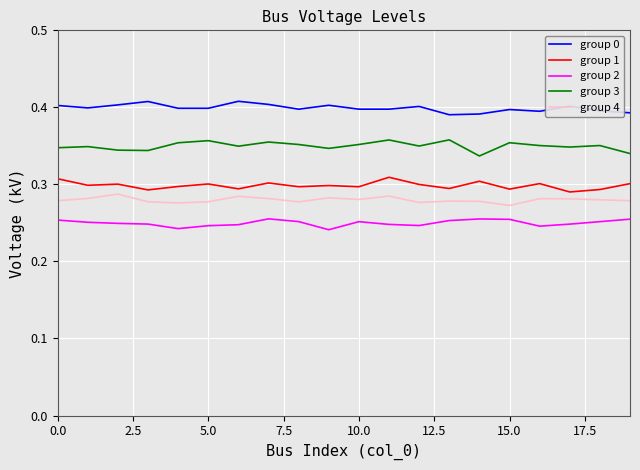

List the series in order of their peak value, highest first.

group 0, group 3, group 1, group 4, group 2